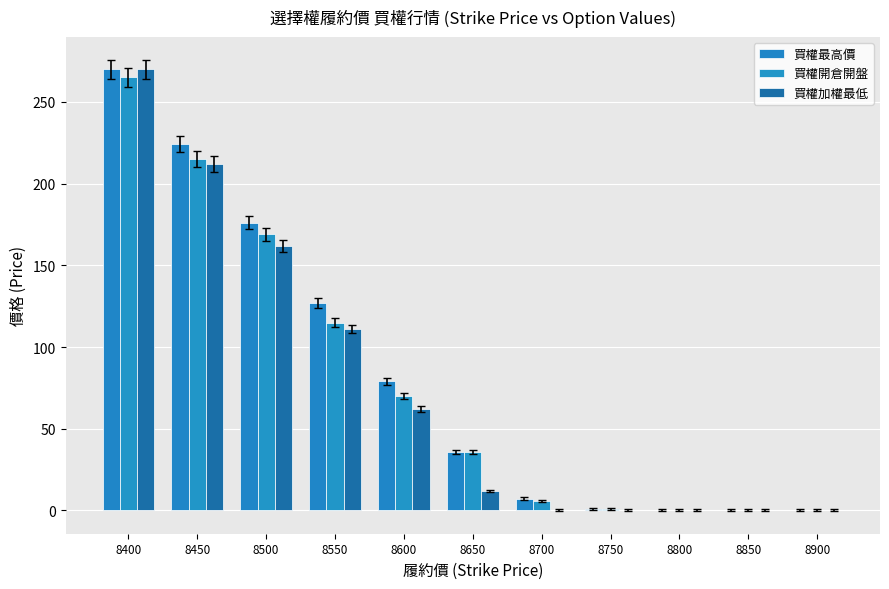

List the labels in order of 買權加權最低 value, largest first.

8400, 8450, 8500, 8550, 8600, 8650, 8700, 8750, 8800, 8850, 8900